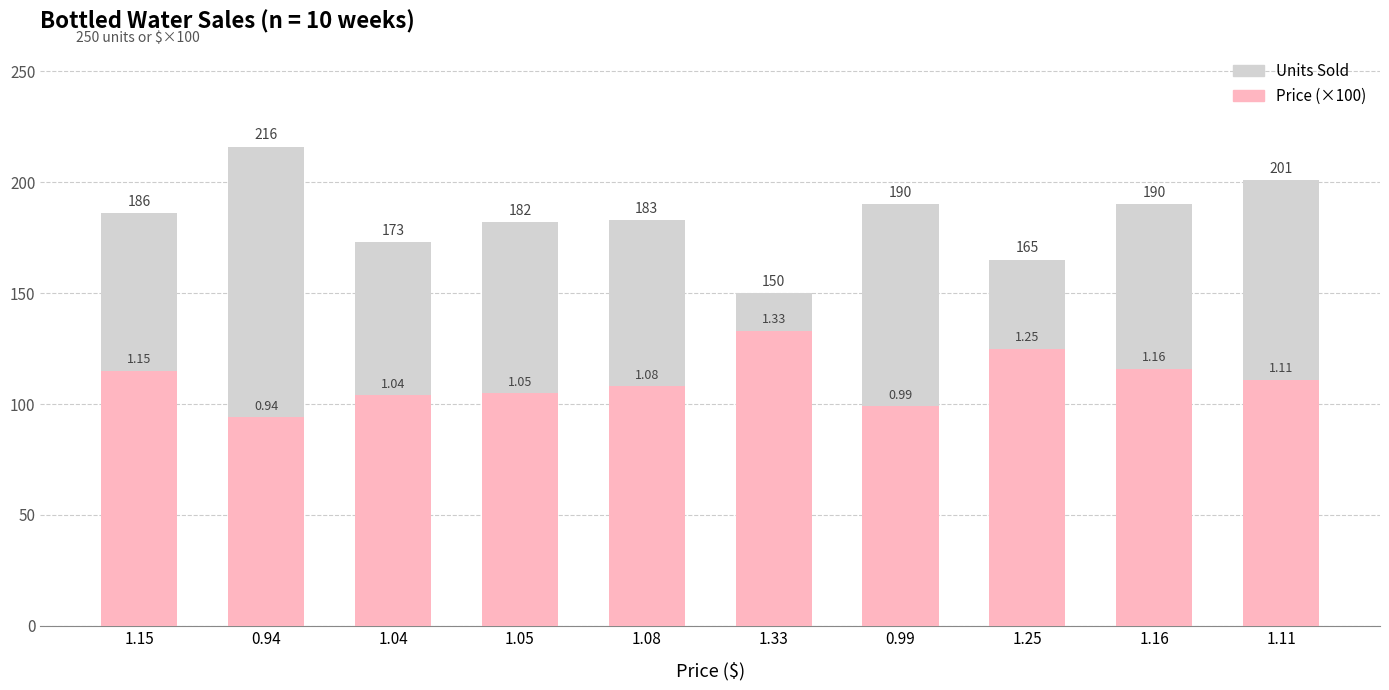

What position from the right is 1.05?

7